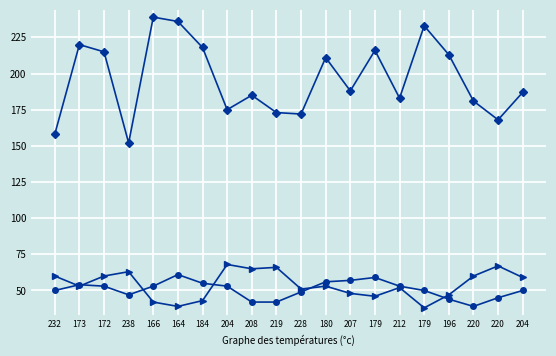

Reading left to right, extract all data points from this chart.

col_1: 158	220	215	152	239	236	218	175	185	173	172	211	188	216	183	233	213	181	168	187
col_2: 60	53	60	63	42	39	43	68	65	66	51	53	48	46	52	38	47	60	67	59
col_3: 50	54	53	47	53	61	55	53	42	42	49	56	57	59	53	50	44	39	45	50